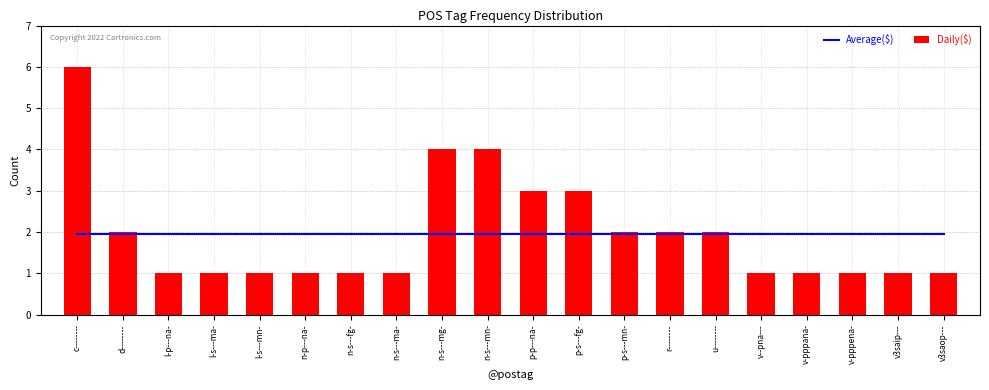

What is the spread (max minus min) of values at v-pppana-?

0.9